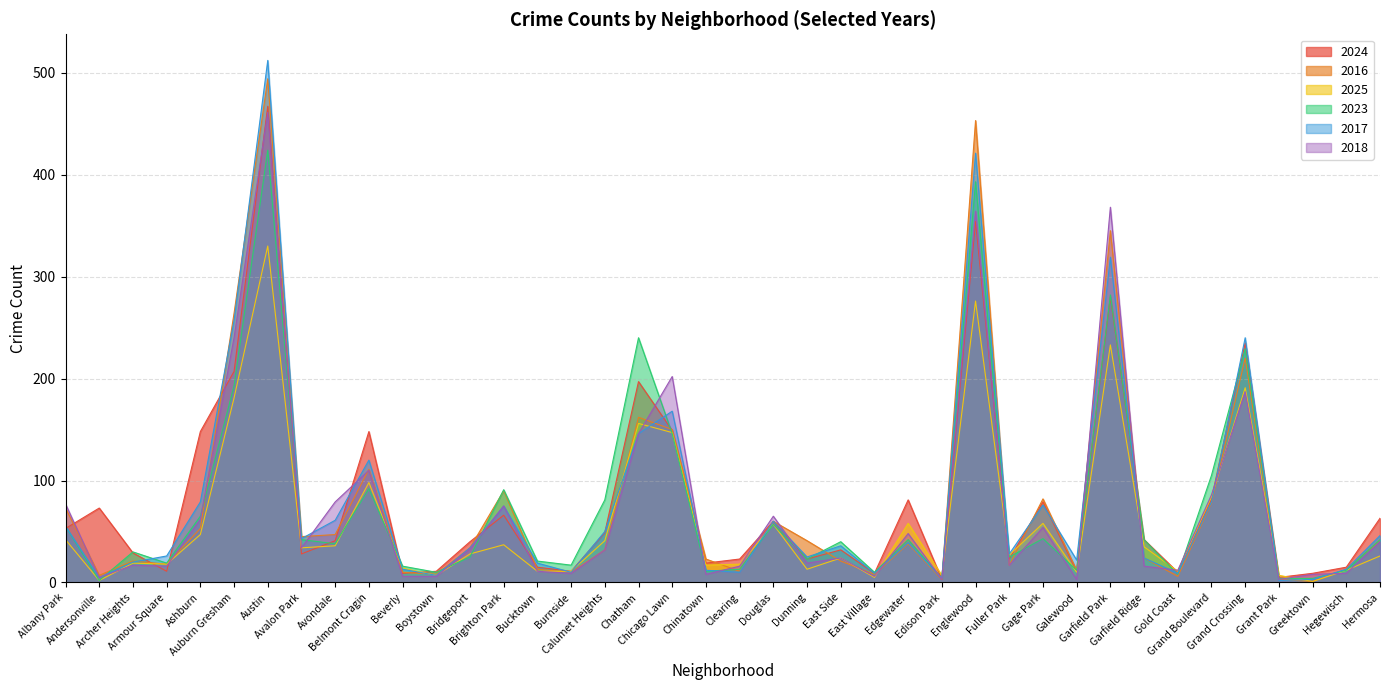

Which series ends up on top after the final intersection of 2024 and 2017?

2024